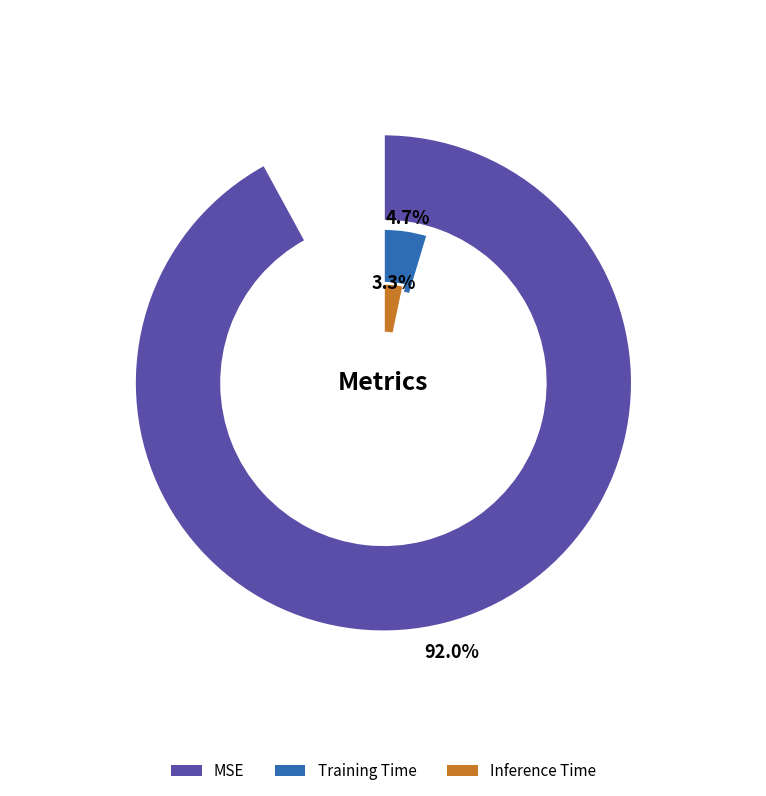

To the nearest percent, what percentage of the pie is Inference Time?

3%